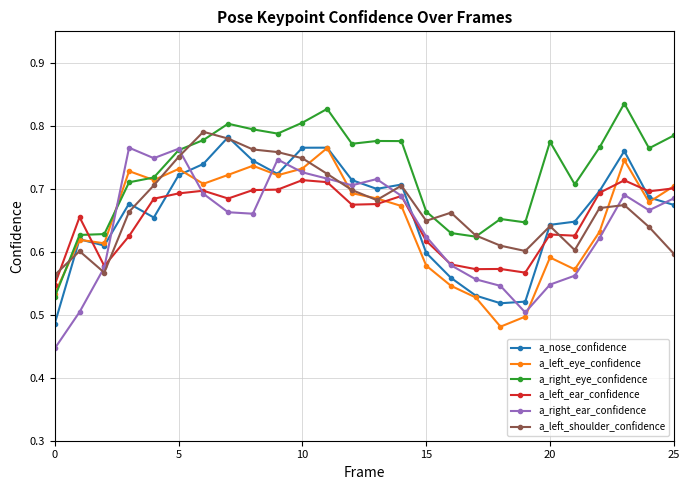

Does the chart display data point markers on the line(s)?

Yes